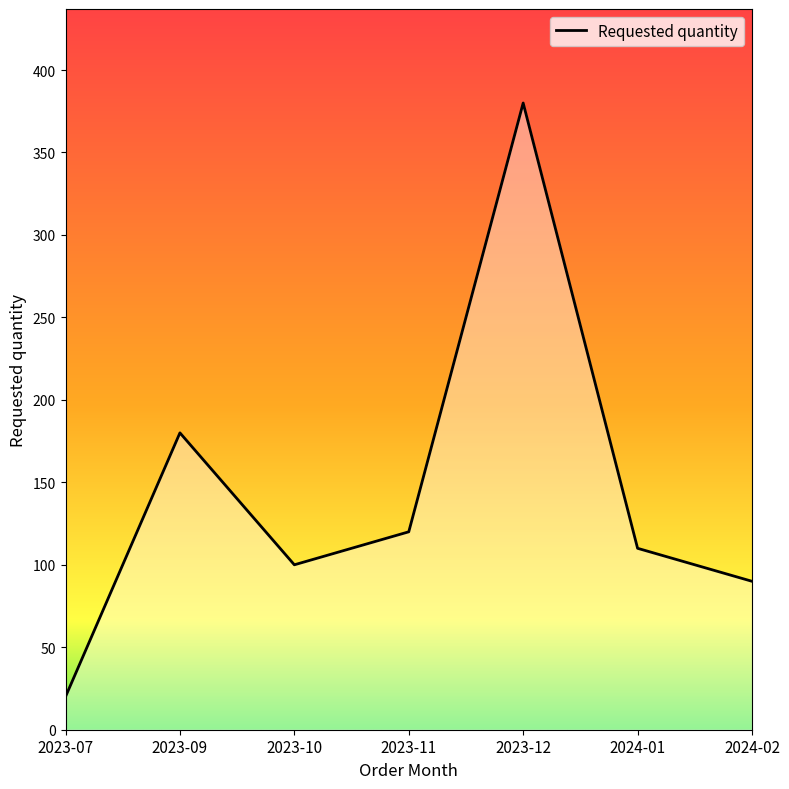

Which label corresponds to the largest value in the chart?

2023-12